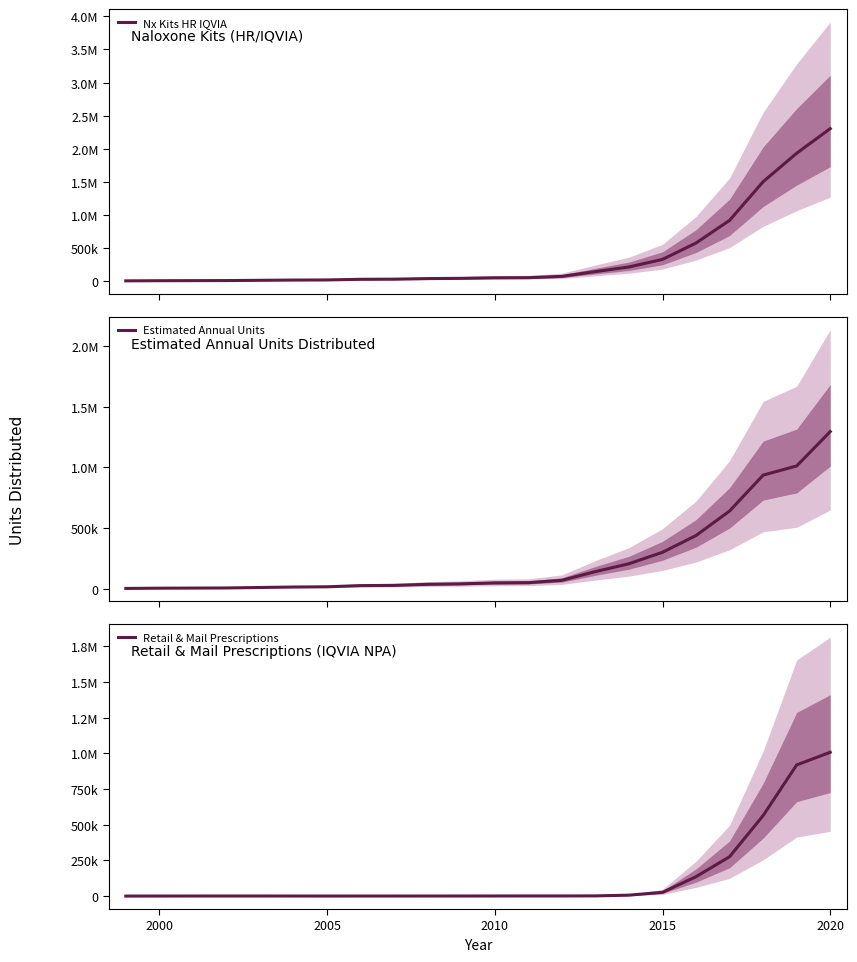

What is the difference between the maximum and second lowest values in the Retail & Mail Prescriptions series?

1006966.0